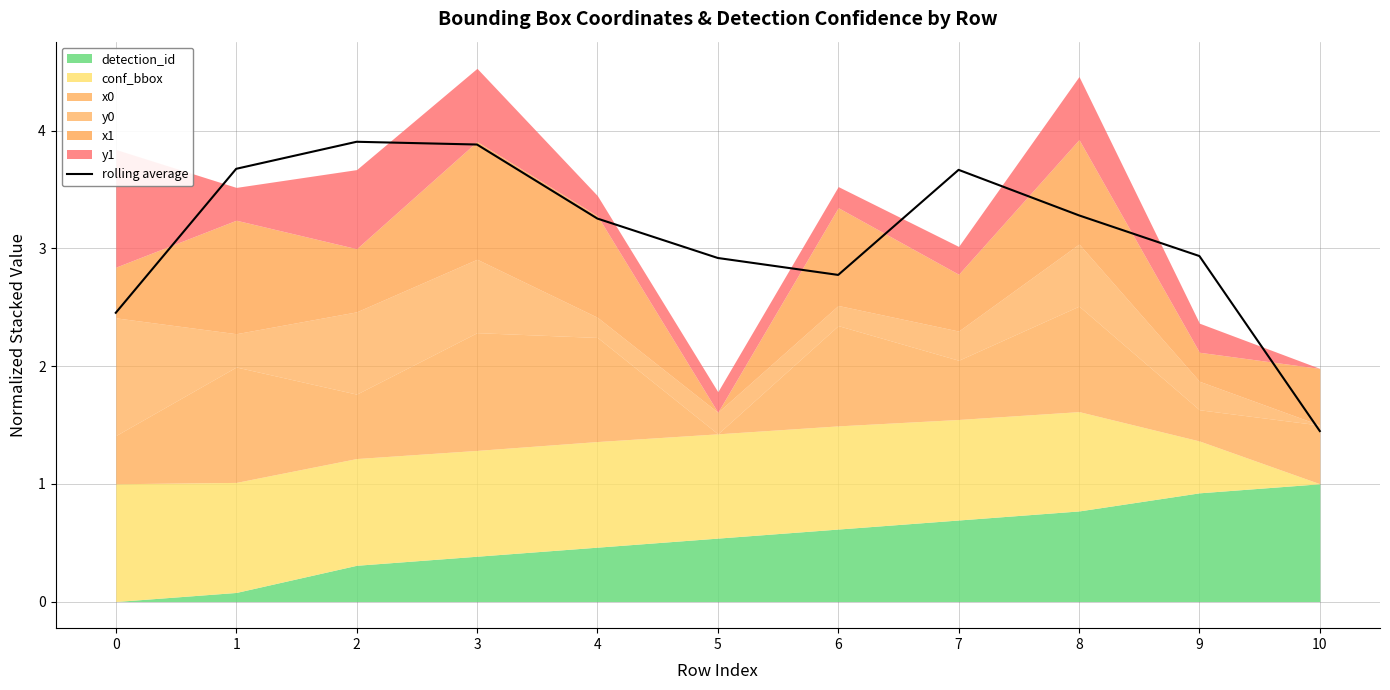

Reading right to left, transcribe all the data shown in this chart.

1.4	2.9	3.3	3.7	2.8	2.9	3.3	3.9	3.9	3.7	2.5